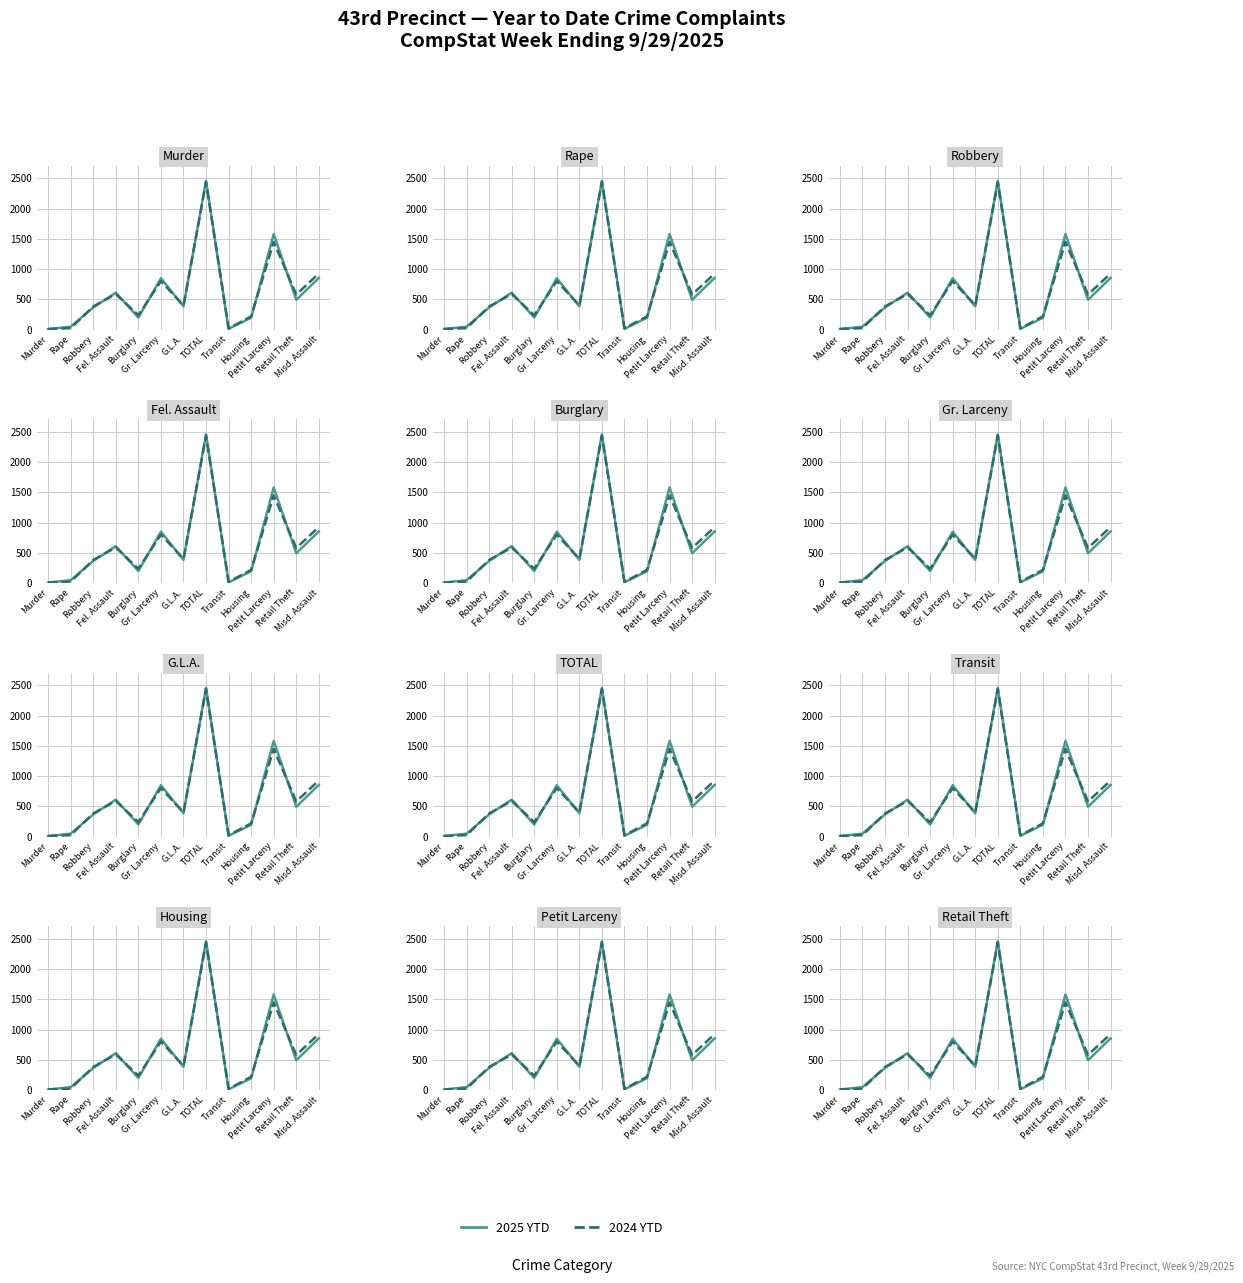

At which category does the chart reach its peak across all series?

TOTAL